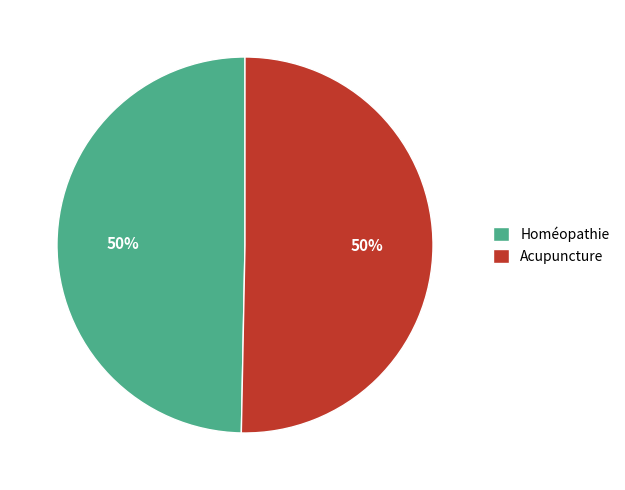

Do Acupuncture and Homéopathie together represent more than half of the pie?

Yes